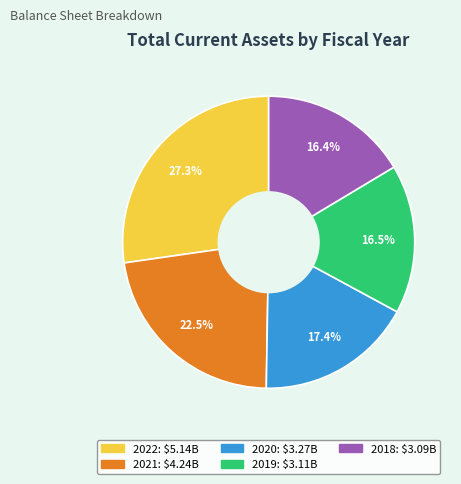

Do 2022 and 2019 together represent more than half of the pie?

No